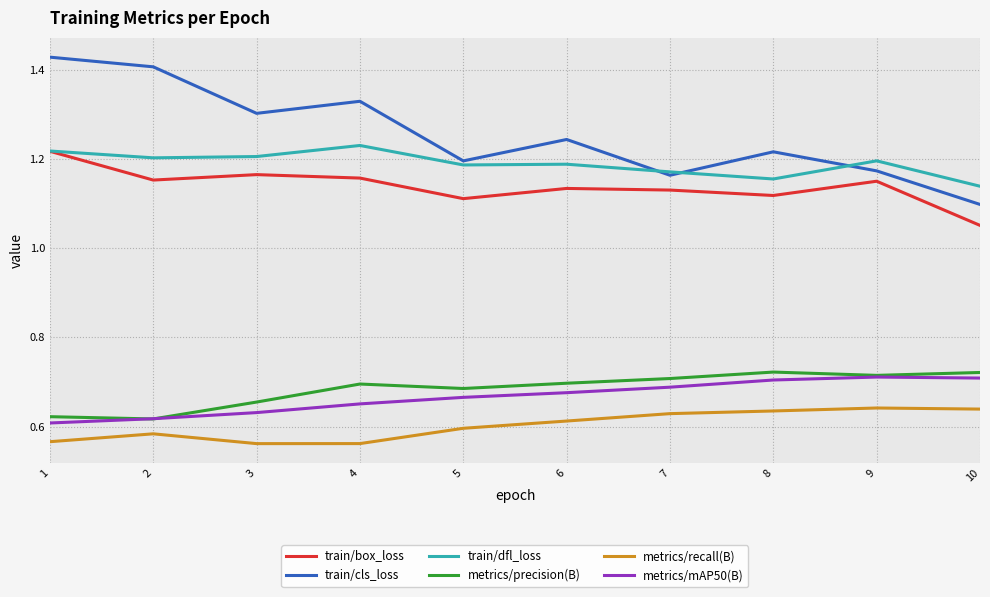

Which series has the largest total across all categories?

train/cls_loss